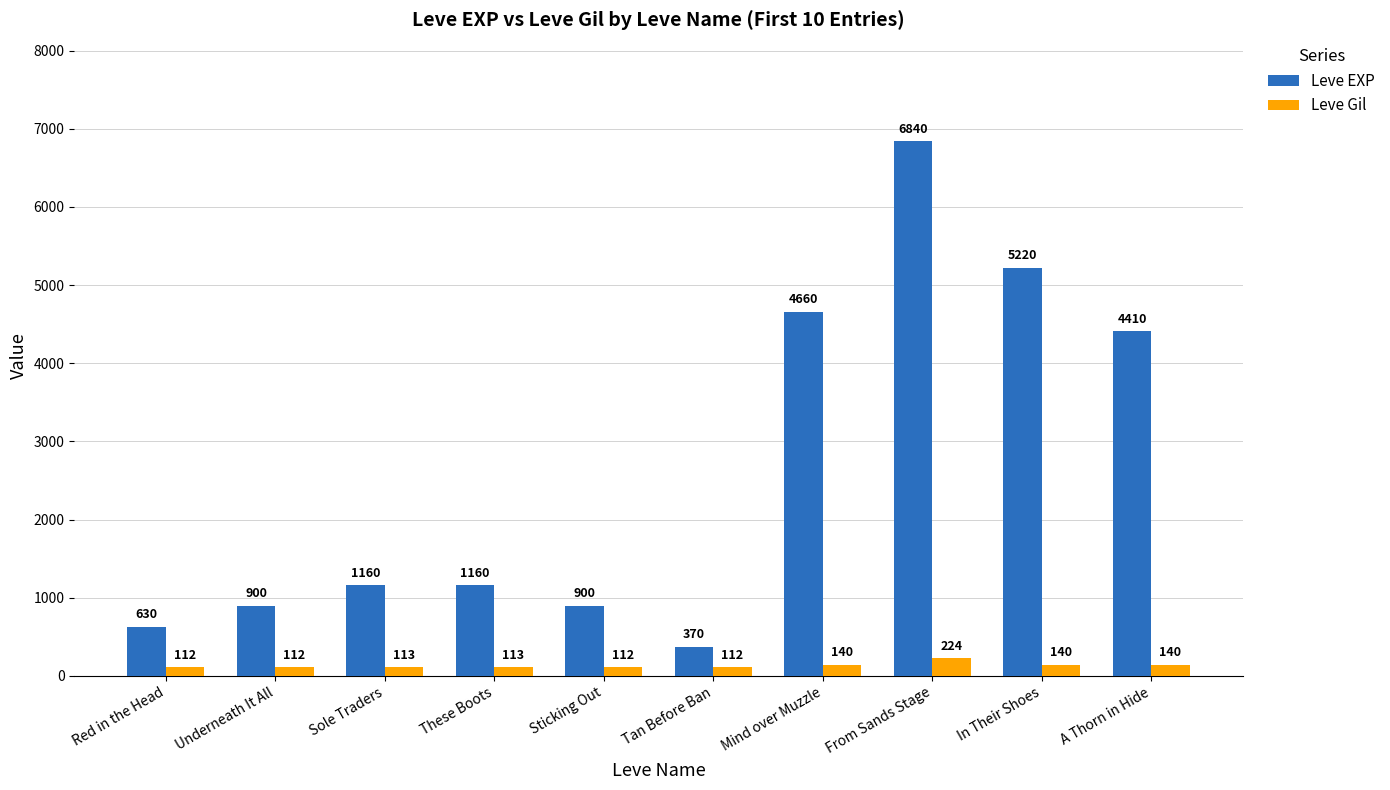

What is the value of the Leve EXP bar at the 4th from the left?

1160